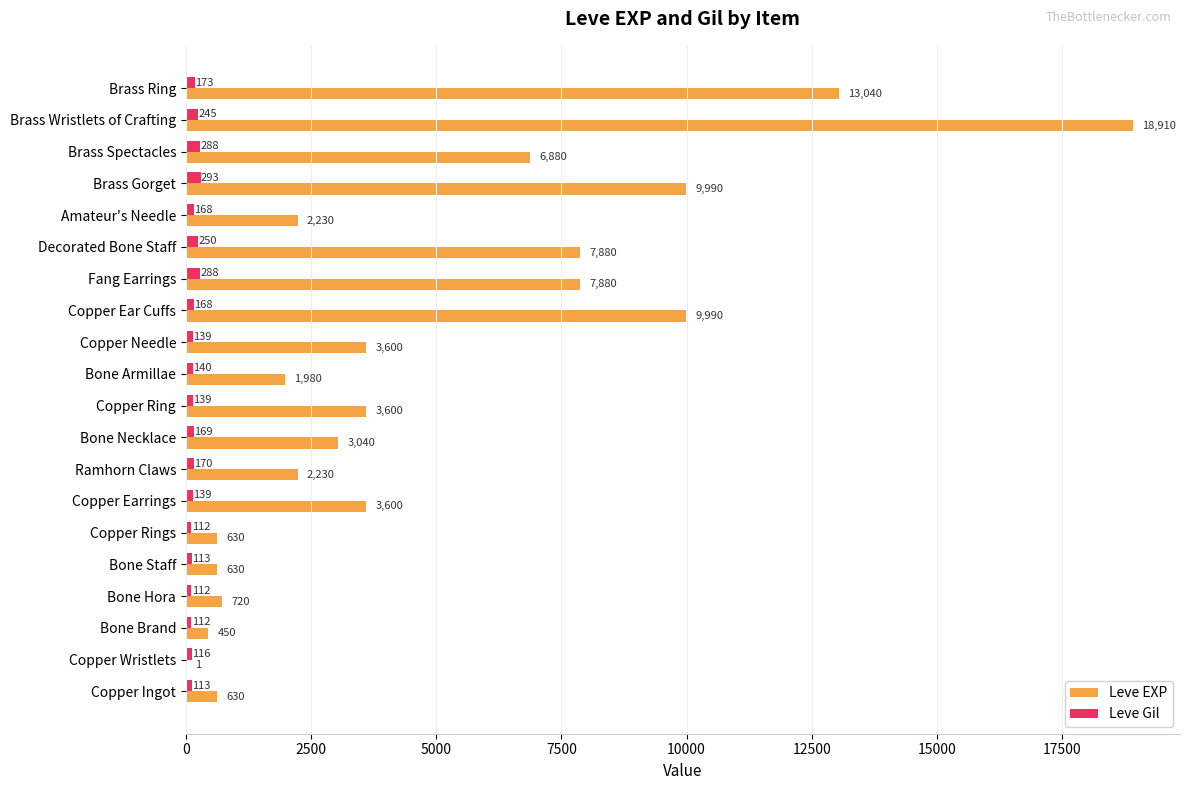

Is the value of Leve EXP at Brass Spectacles greater than the value of Leve Gil at Copper Ingot?

Yes